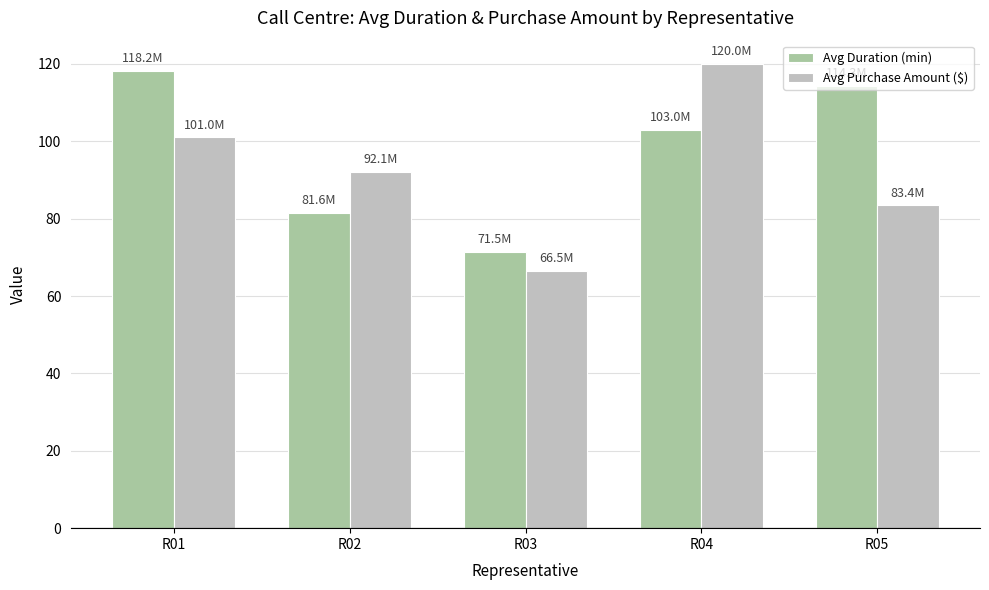

What is the difference between the second highest and minimum values in the Avg Duration (min) series?

42.8